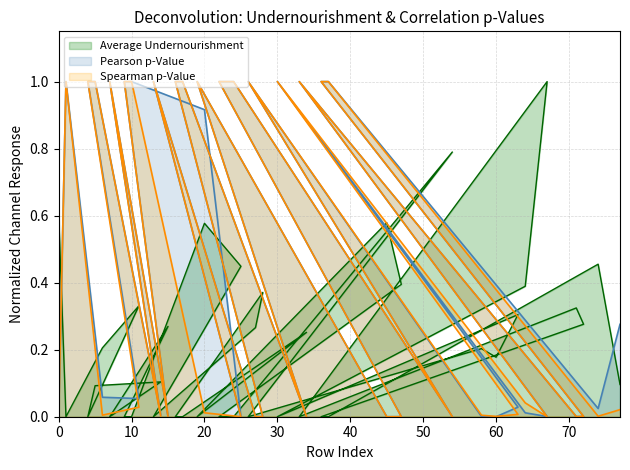

At which category does the chart reach its peak across all series?

67